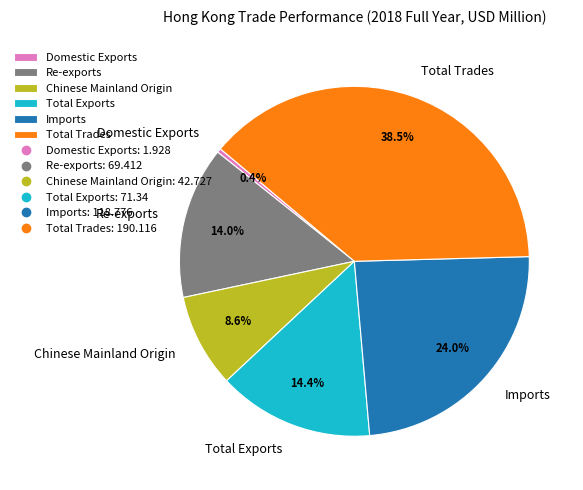

To the nearest percent, what is the difference between the largest and smallest slice percentages?

38%